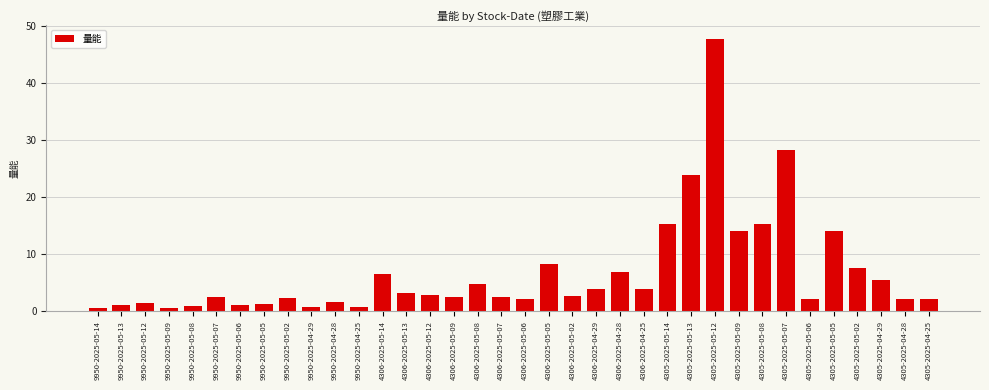

Which label corresponds to the largest value in the chart?

4305-2025-05-12